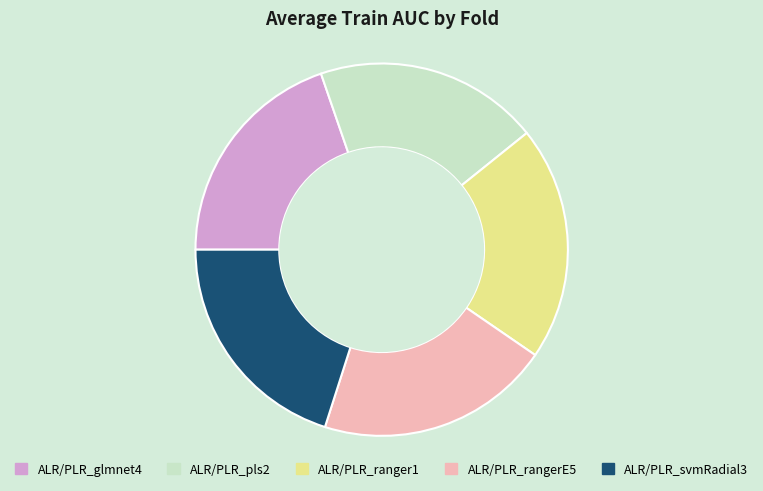

The ALR/PLR_ranger1 slice represents 26% of the pie. True or false?

False